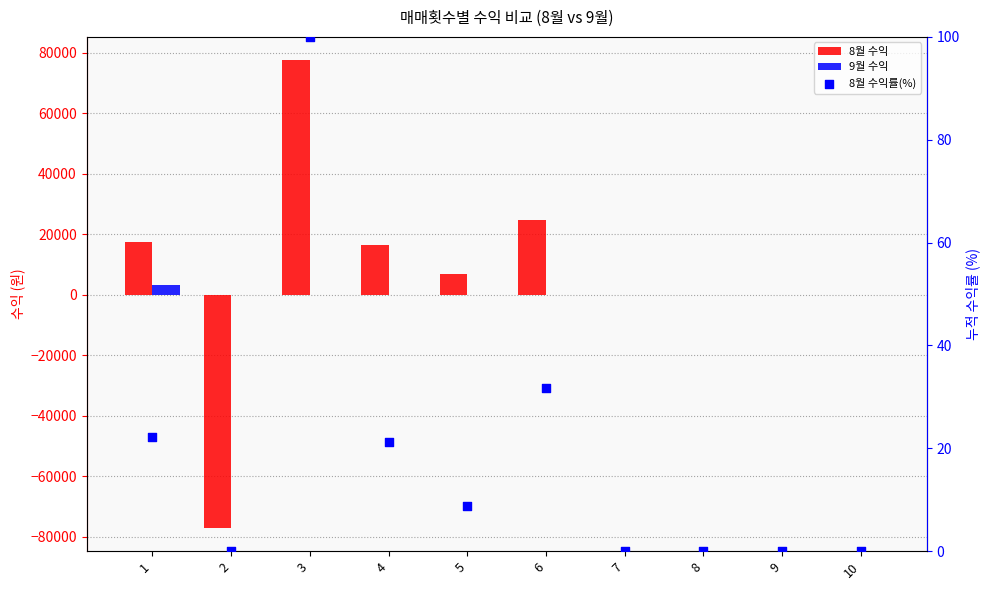

Which series reaches the maximum Y coordinate?

8월 수익